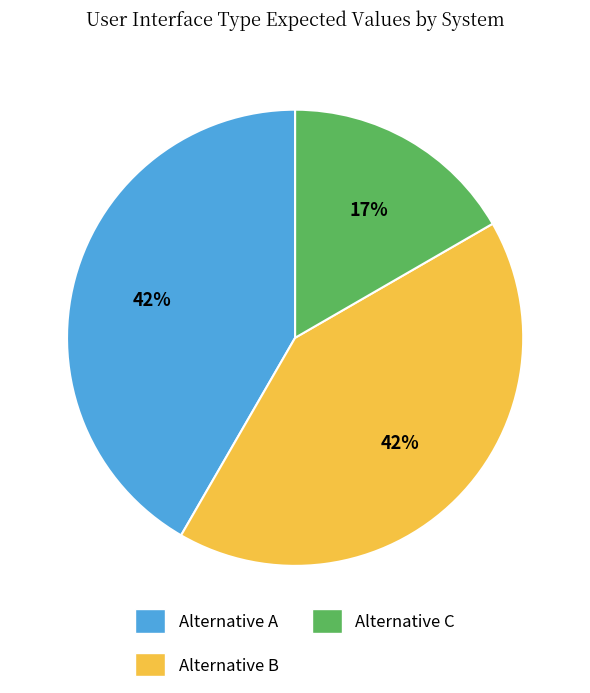

Which slice is the smallest?

Alternative C